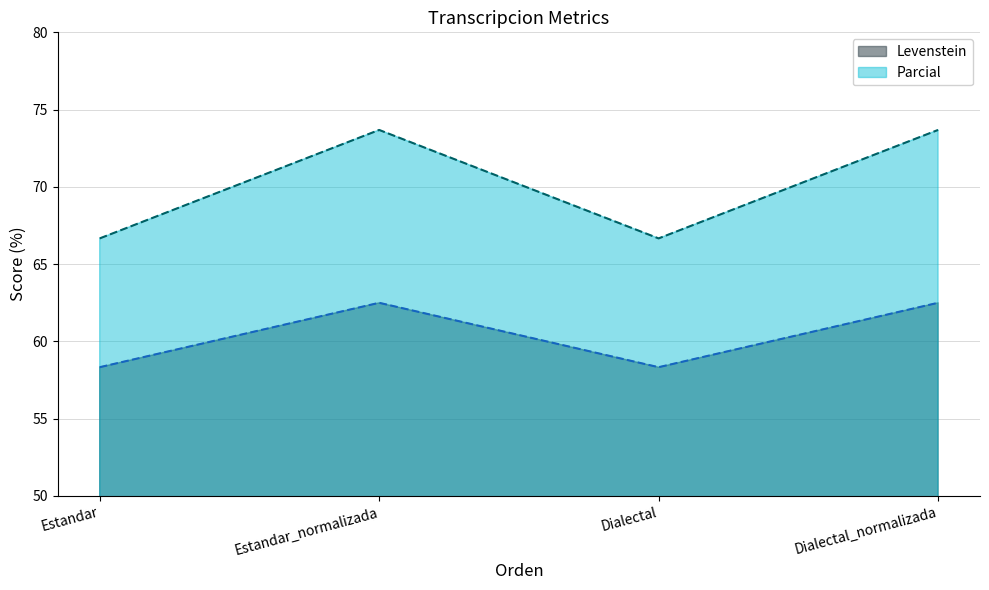

Reading left to right, list all the values displayed in this chart.

Levenstein: 58.3	62.5	58.3	62.5
Parcial: 66.7	73.7	66.7	73.7